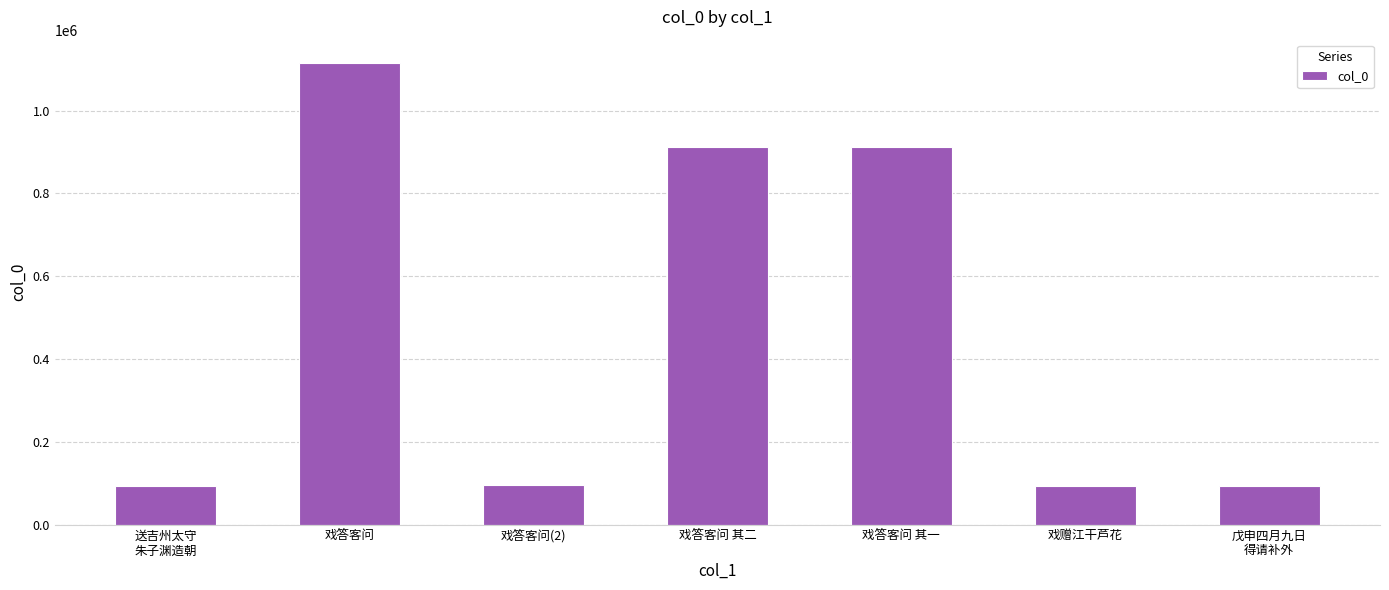

The value at 戊申四月九日
得请补外 is 92687. True or false?

True